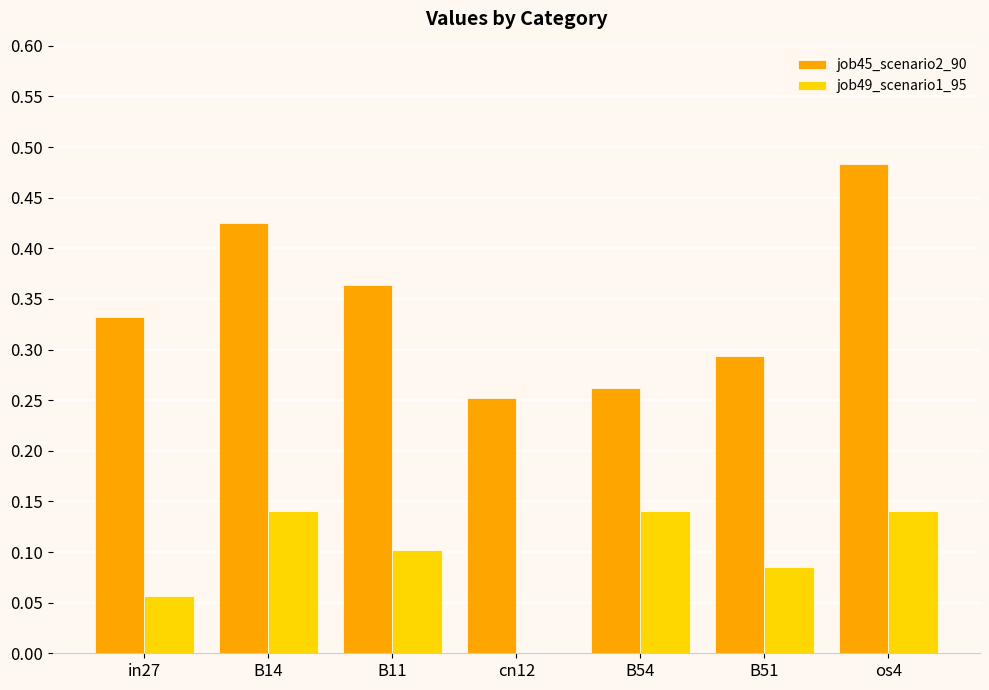

Count the job49_scenario1_95 values in the range 0 to 1.

7